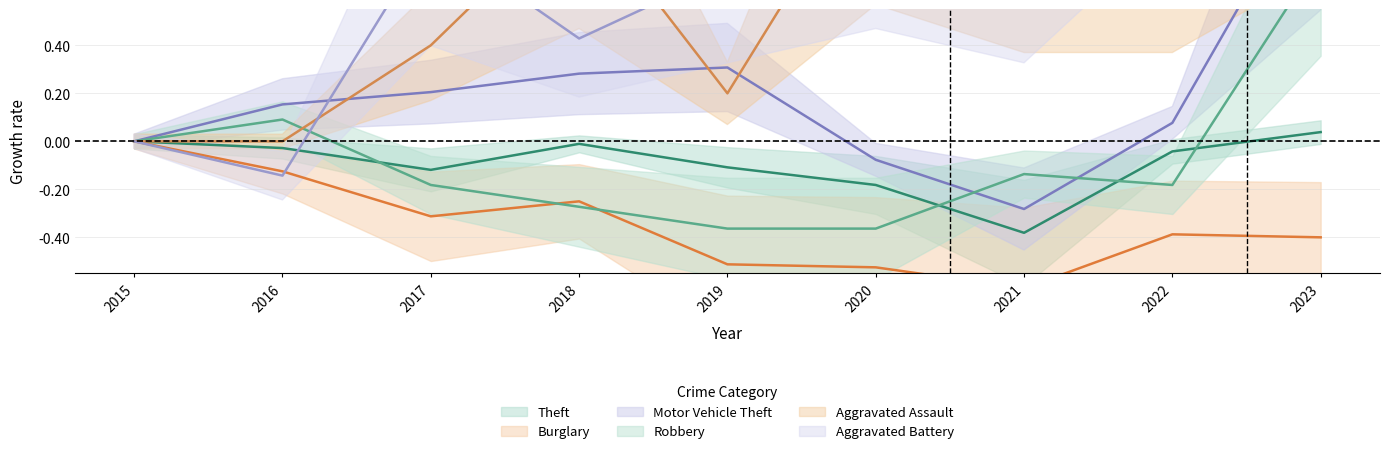

Reading left to right, extract all data points from this chart.

Theft: 0.0	-0.0	-0.1	-0.0	-0.1	-0.2	-0.4	-0.0	0.0
Burglary: 0.0	-0.1	-0.3	-0.2	-0.5	-0.5	-0.6	-0.4	-0.4
Motor Vehicle Theft: 0.0	0.2	0.2	0.3	0.3	-0.1	-0.3	0.1	1.2
Robbery: 0.0	0.1	-0.2	-0.3	-0.4	-0.4	-0.1	-0.2	0.8
Aggravated Assault: 0.0	0.0	0.4	1.0	0.2	1.2	0.8	0.8	1.5
Aggravated Battery: 0.0	-0.1	0.9	0.4	0.7	1.0	0.7	1.9	2.1